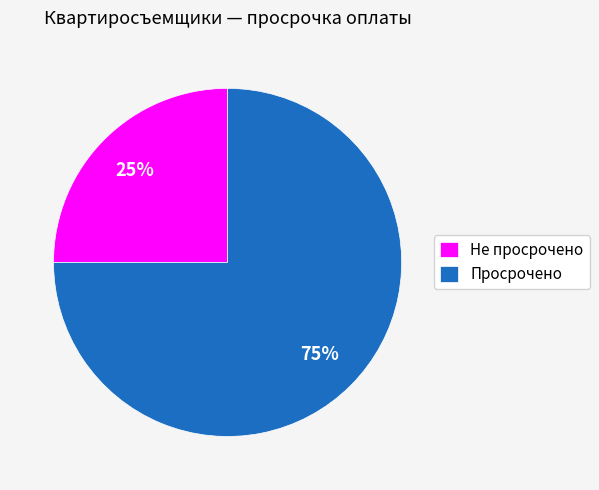

To the nearest percent, what is the difference between the Просрочено and Не просрочено slice percentages?

50%